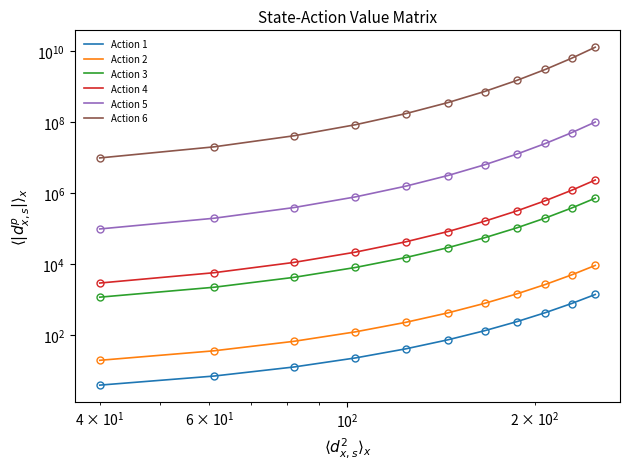

Is the value of Action 4 at 8 greater than the value of Action 3 at 7?

Yes